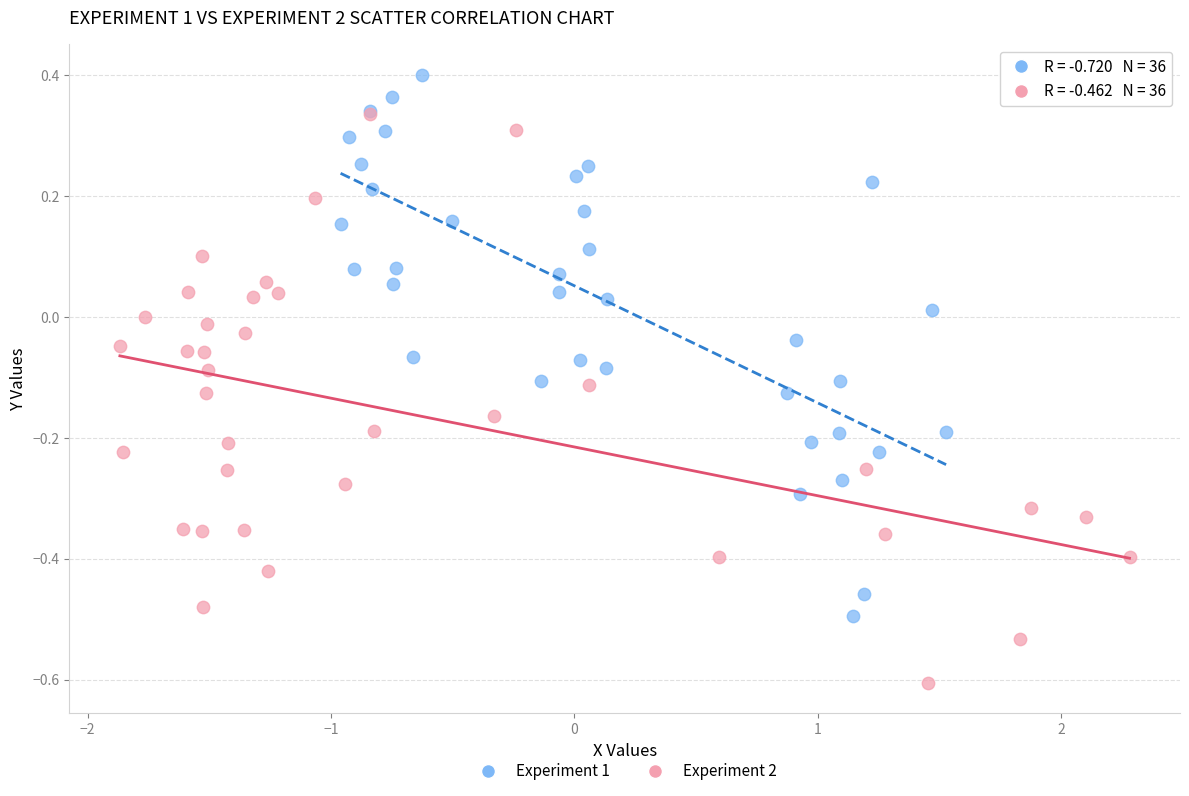

Which series contains the highest Y value?

Experiment 1